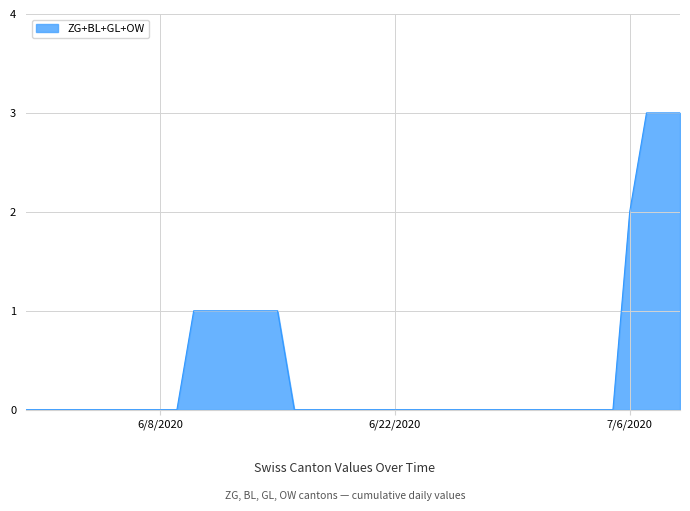

What is the maximum value shown in the chart?

3